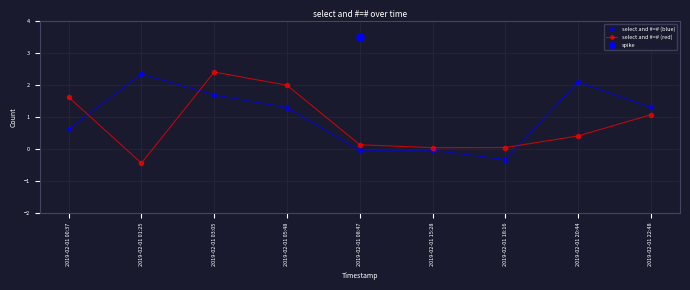

What is the difference between the maximum and second lowest values in the select and #=# (red) series?

2.4